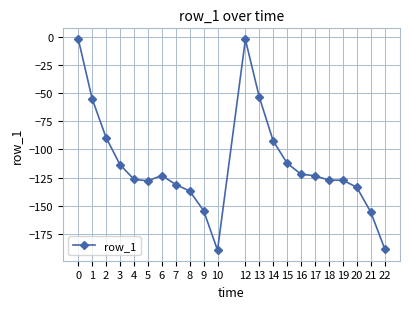

What is the smallest value displayed?

-189.4